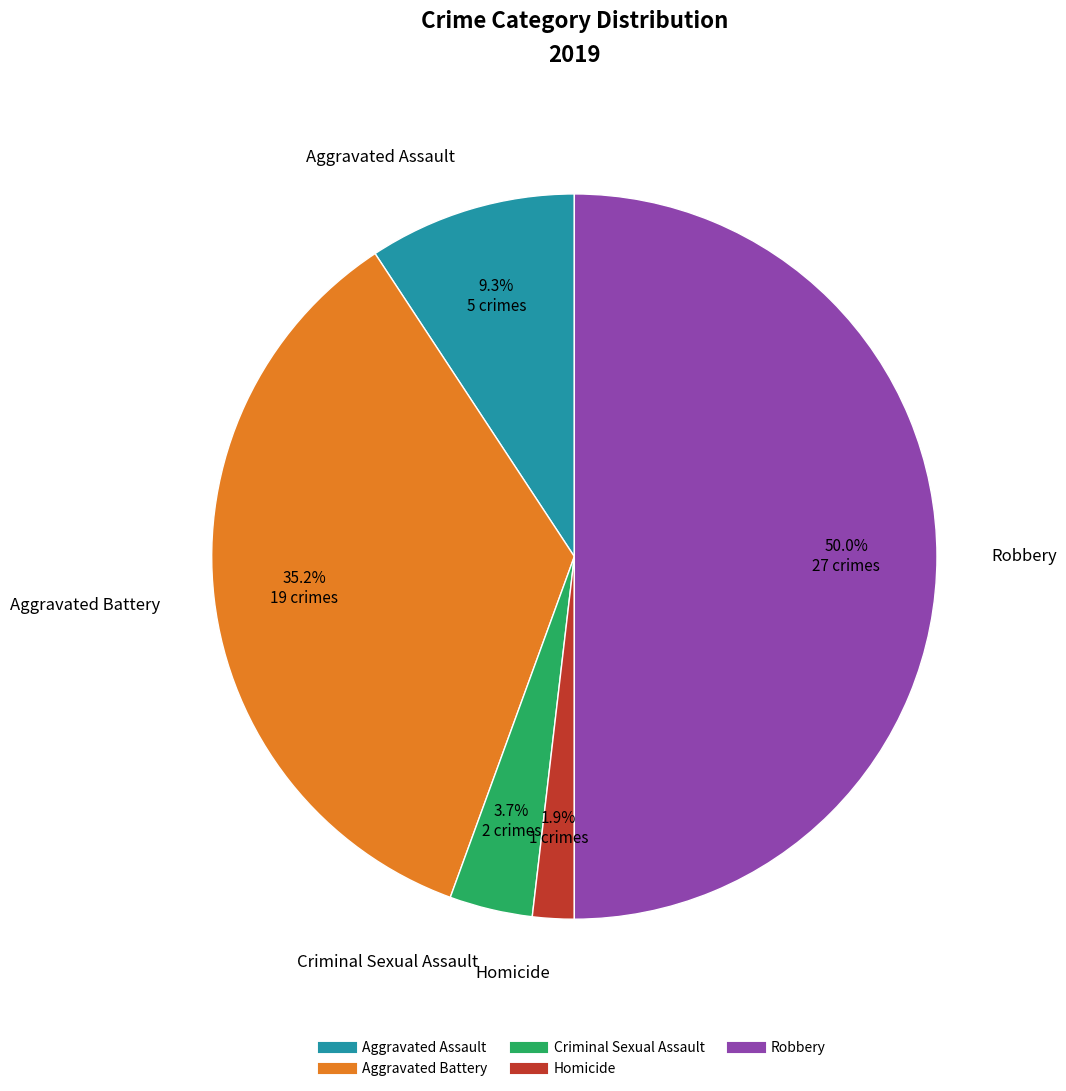

Which slice is the smallest?

Homicide